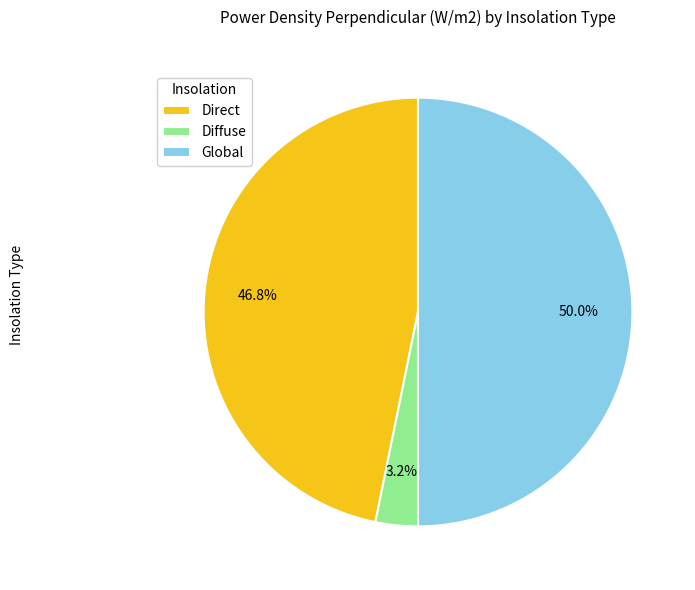

Does Direct account for over 50% of the chart?

No